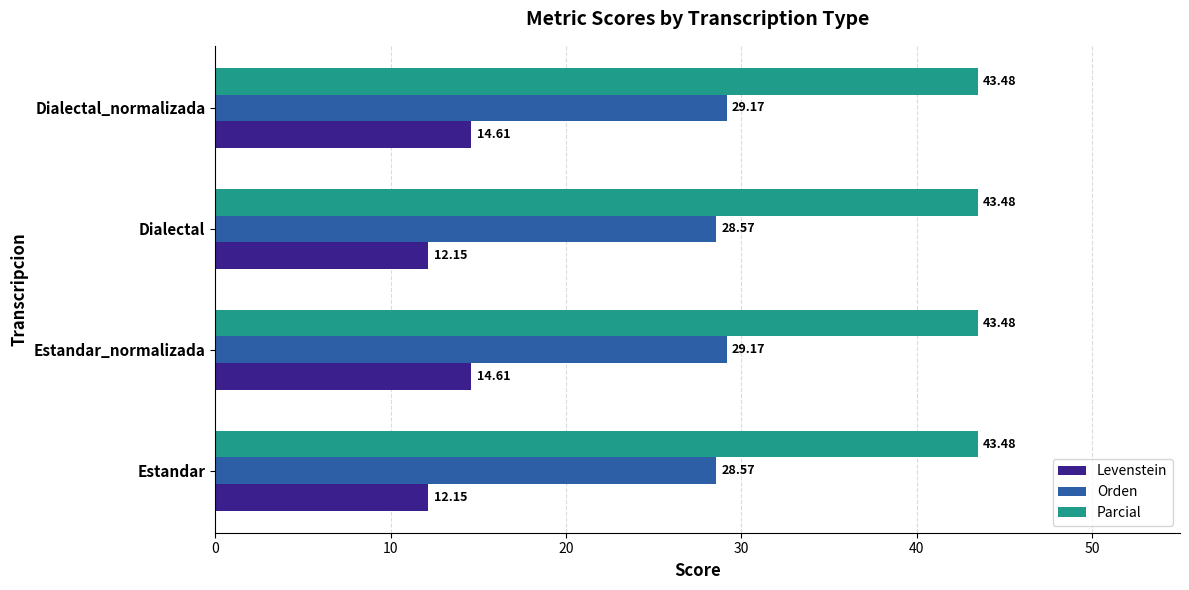

What is the maximum value shown in the chart?

43.5